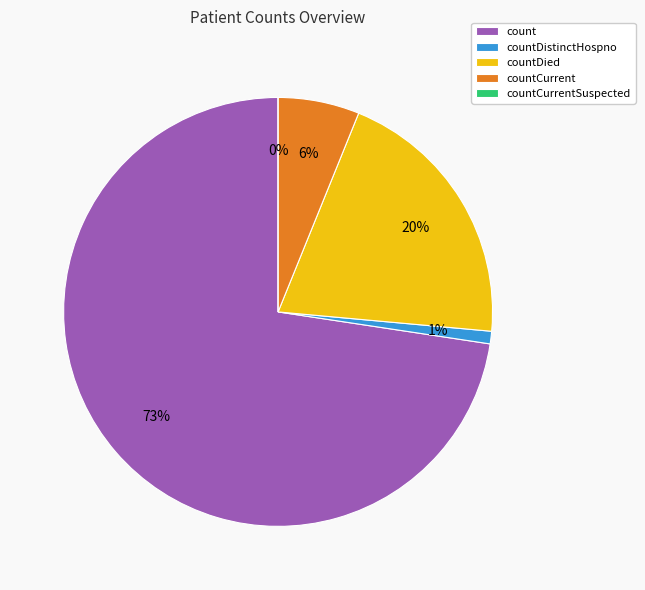

Rank the categories by value from lowest to highest.

countCurrentSuspected, countDistinctHospno, countCurrent, countDied, count